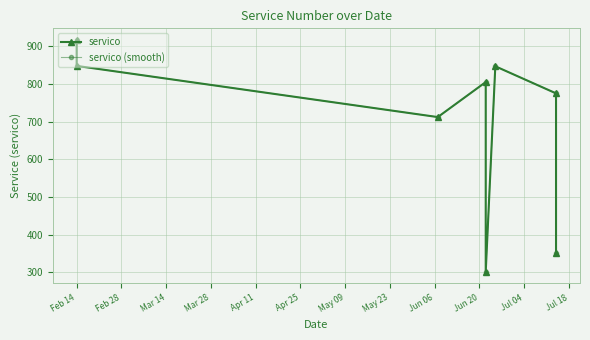

The value of servico (smooth) at Feb 14 is 310. True or false?

False